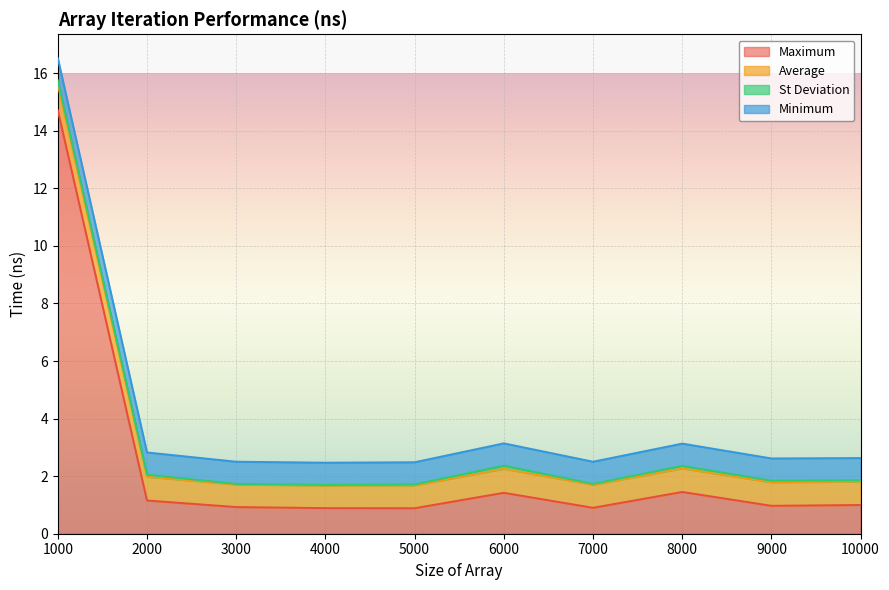

What is the difference between the highest and lowest values at 4000?

0.8